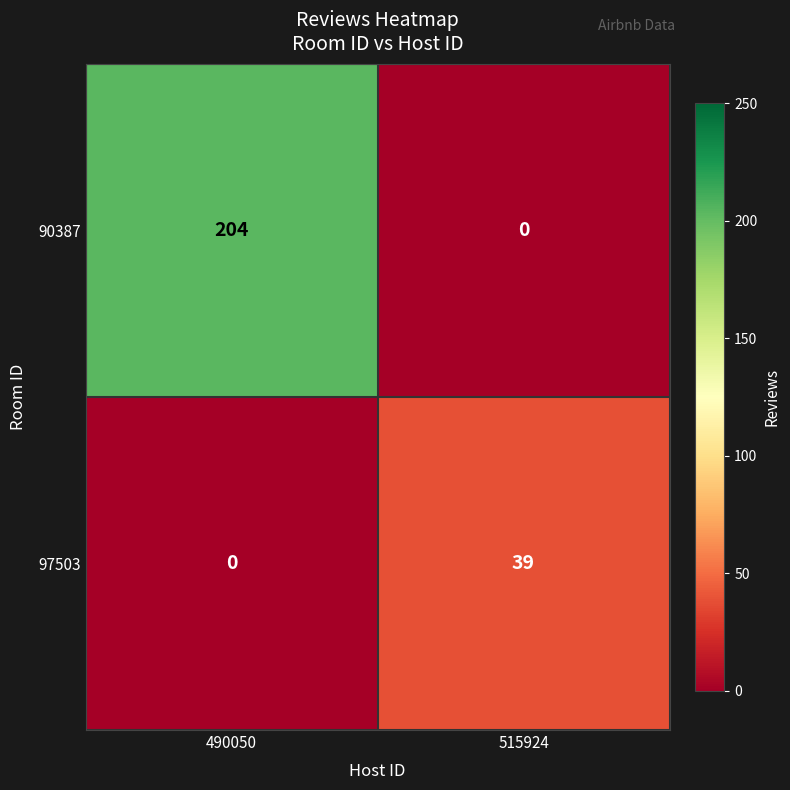

Reading left to right, transcribe all the data shown in this chart.

90387: 204	0
97503: 0	39